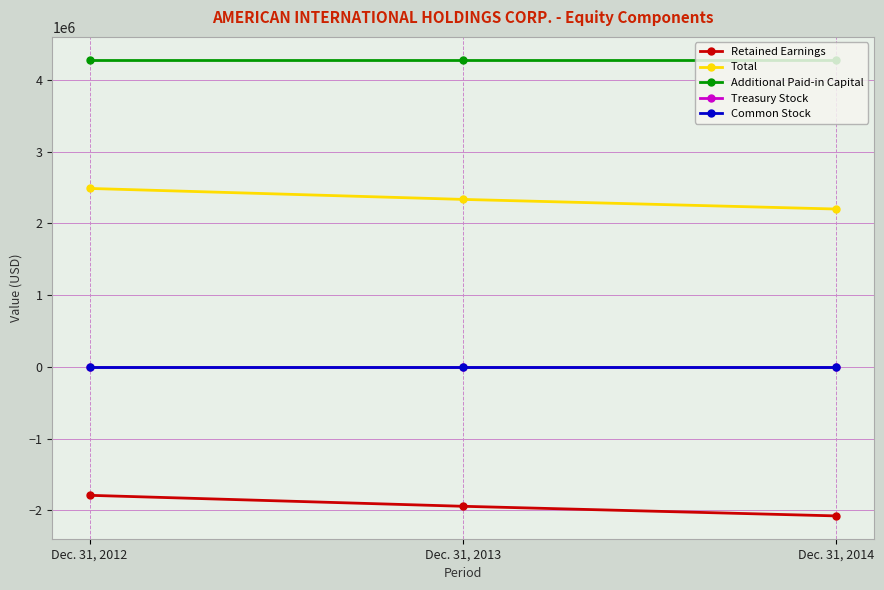

What is the total value across all series at Dec. 31, 2012?

4977756